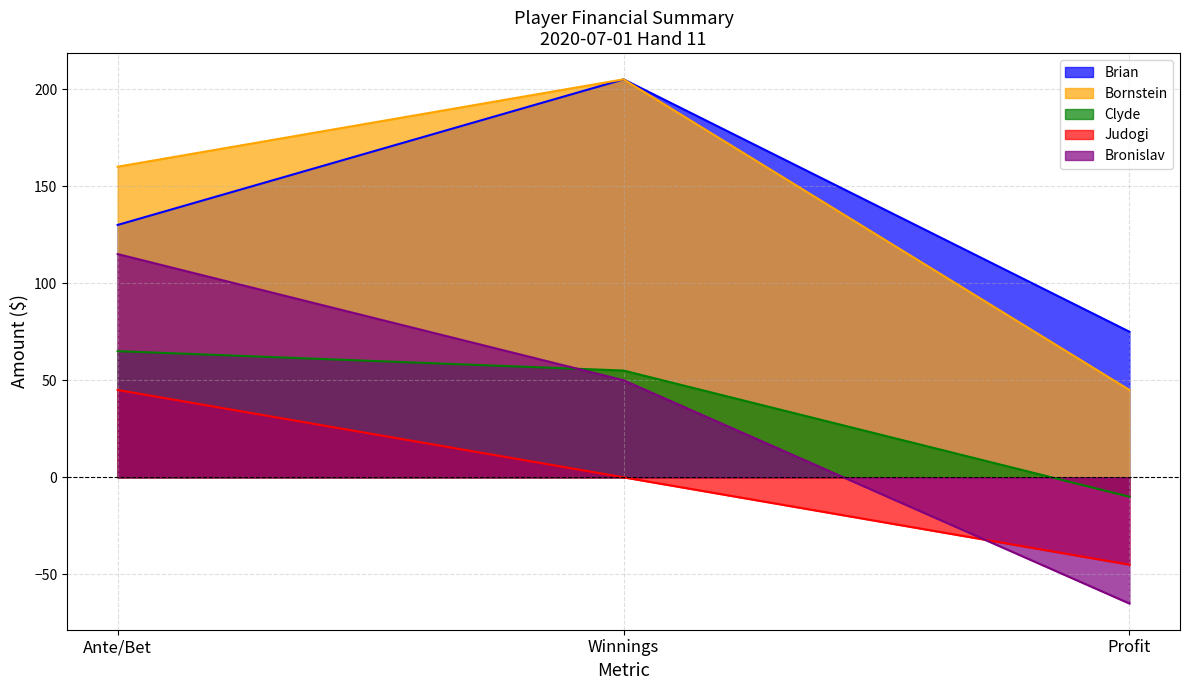

Is it true that Judogi equals -66 at Profit?

False